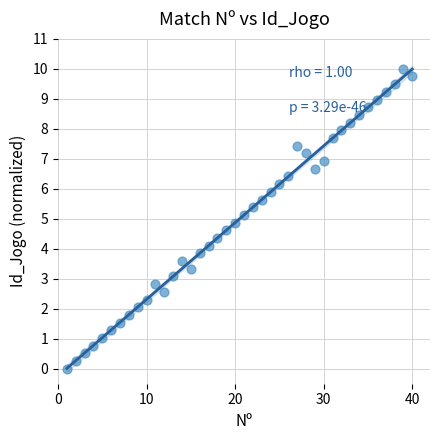

What is the range of X values (max minus min)?

39.0